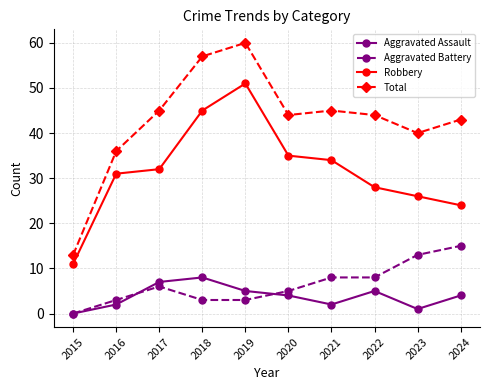

At 2022, list the series in order from smallest to largest.

Aggravated Assault, Aggravated Battery, Robbery, Total